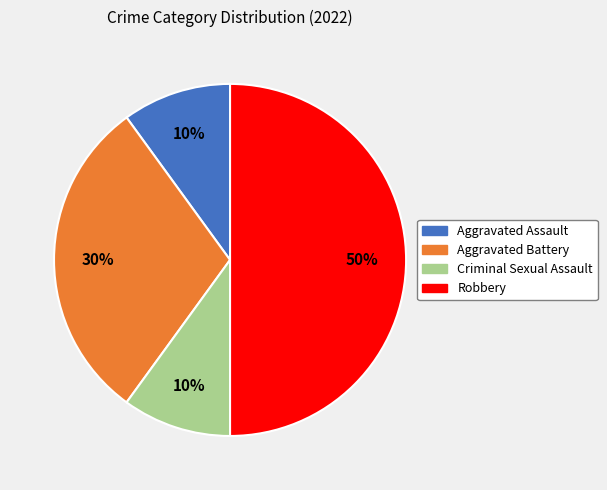

Do Criminal Sexual Assault and Robbery together represent more than half of the pie?

Yes